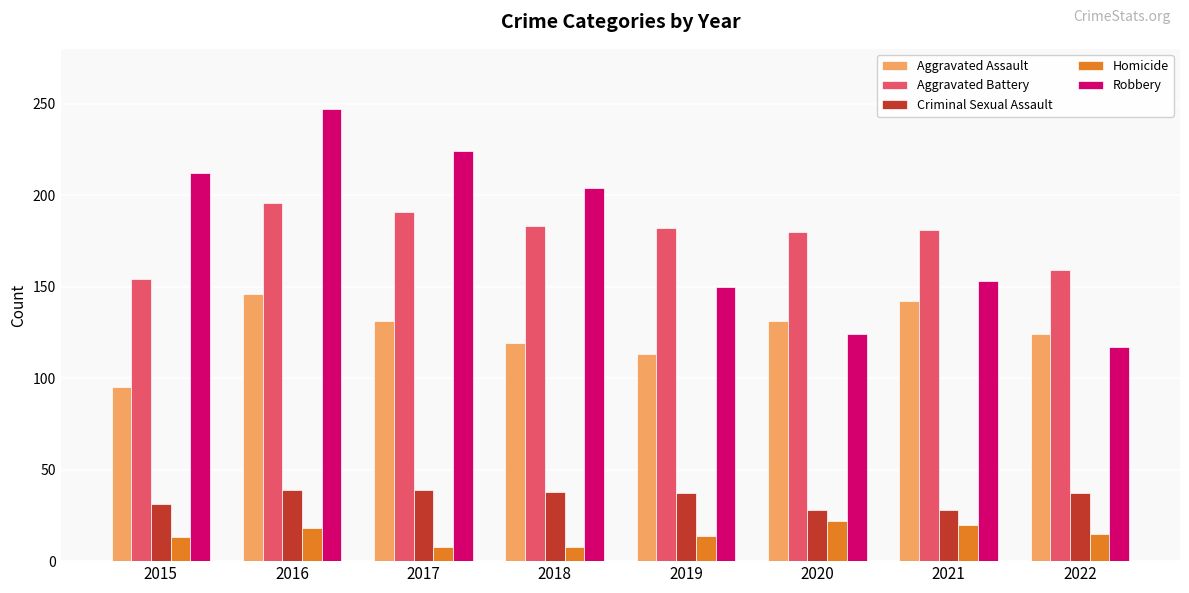

The Criminal Sexual Assault series shows 37 at 2019. True or false?

True